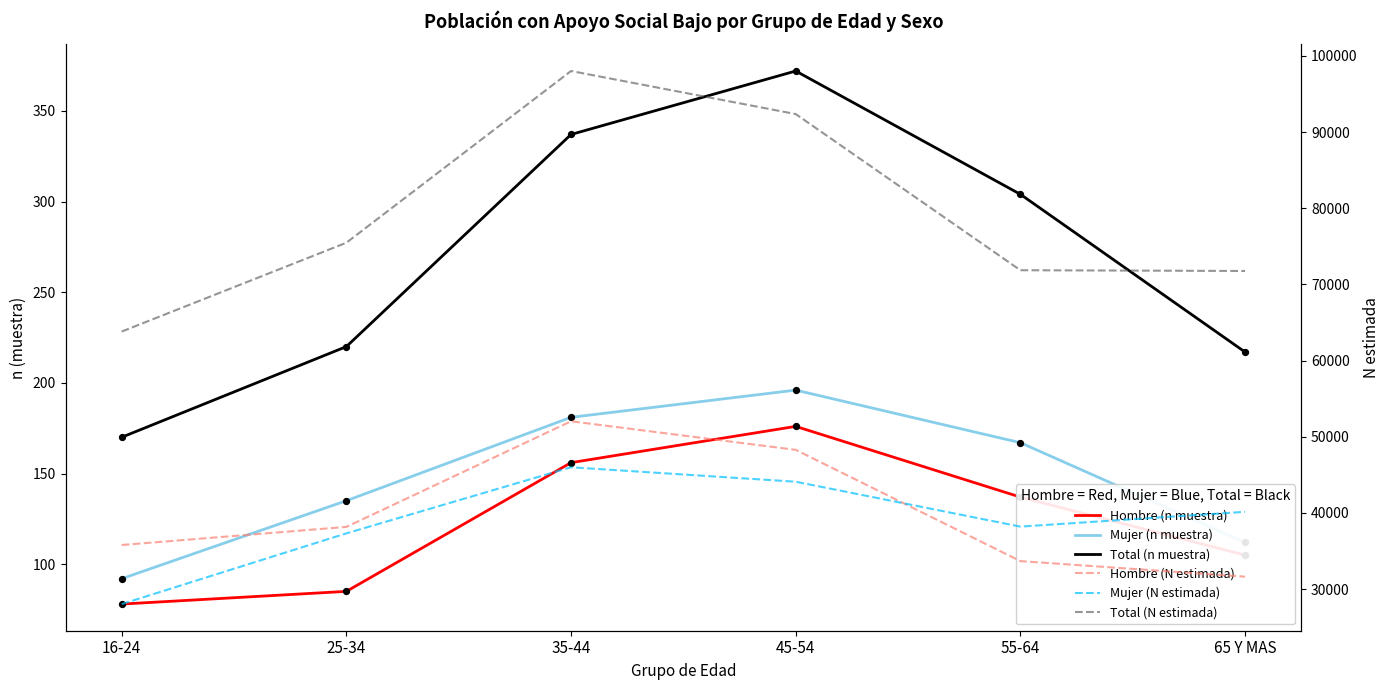

What are all the series names shown in the legend?

Hombre (n muestra), Mujer (n muestra), Total (n muestra), Hombre (N estimada), Mujer (N estimada), Total (N estimada)